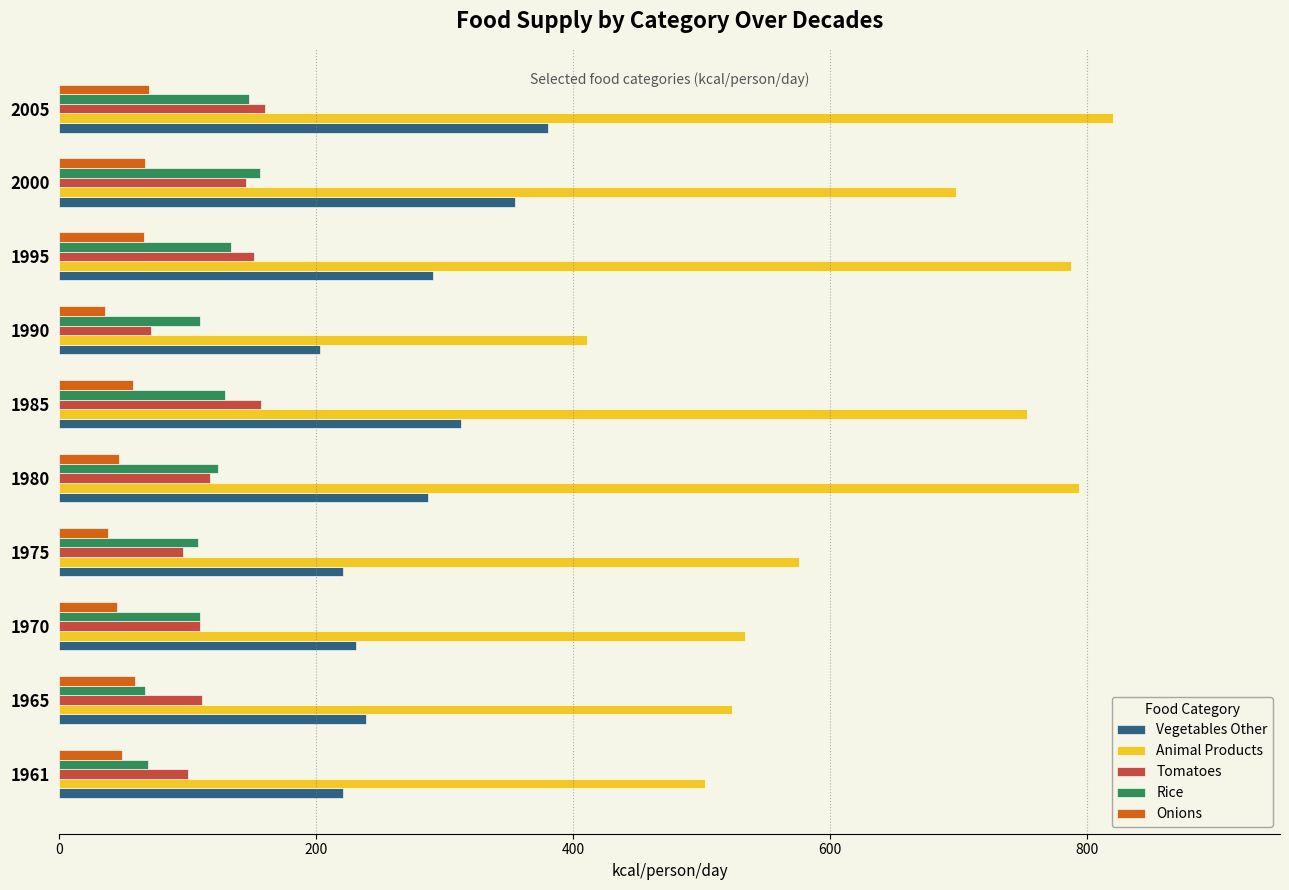

Which series changed the most between 1965 and 2005?

Animal Products